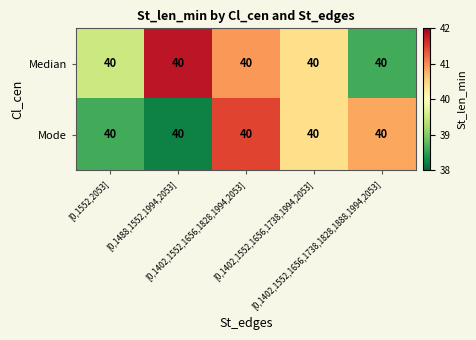

What is the difference between the highest and lowest values at [0,1402,1552,1656,1738,1828,1888,1994,2053]?

2.2